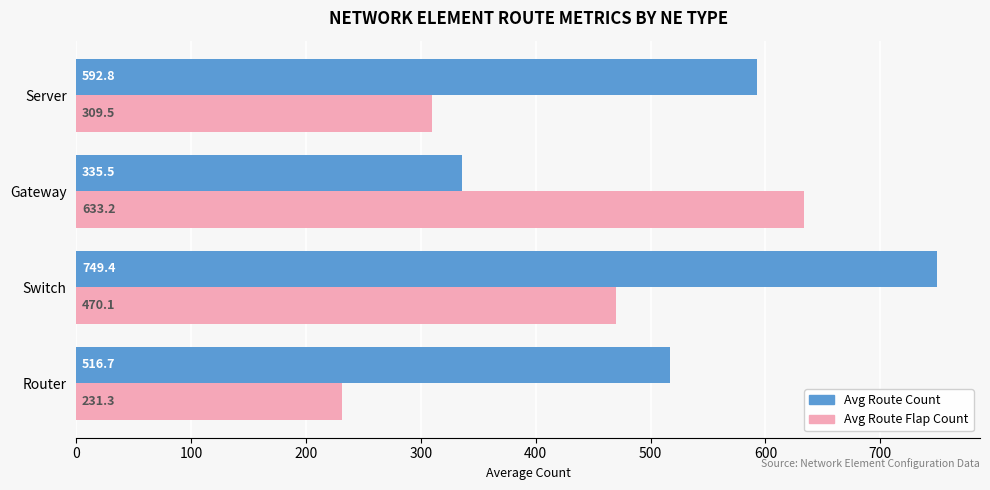

Read the Avg Route Count value at Router.

516.7